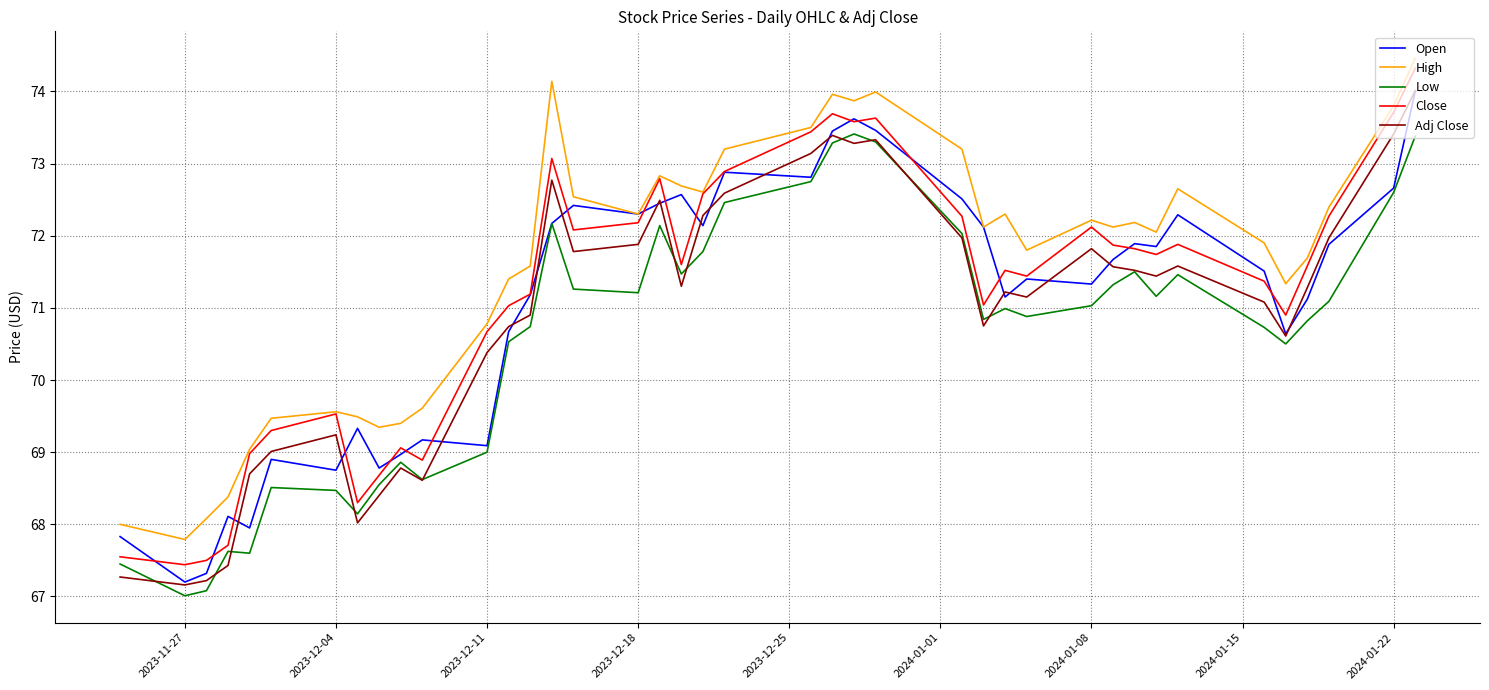

How many categories are shown in the chart?

40